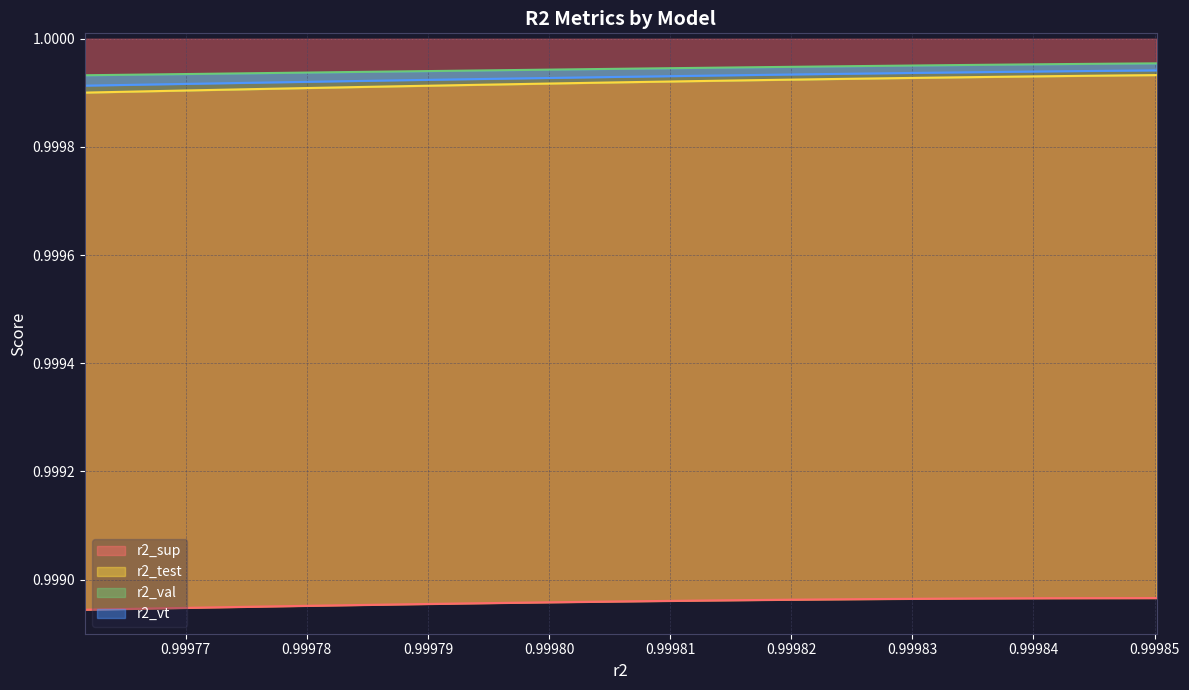

True or false: r2_test has more than 0 interior local peaks.

False